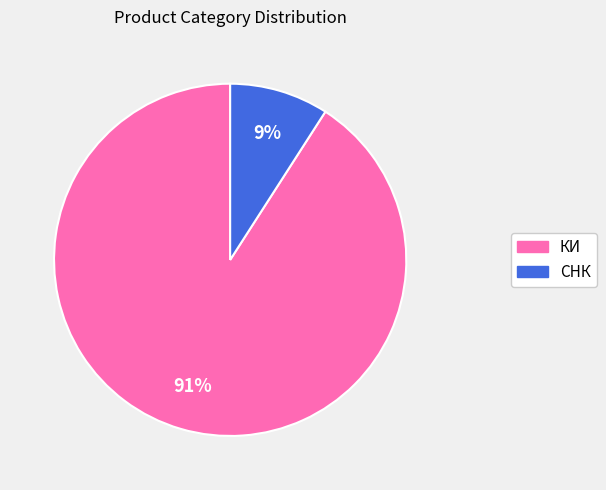

The СНК slice represents 9% of the pie. True or false?

True